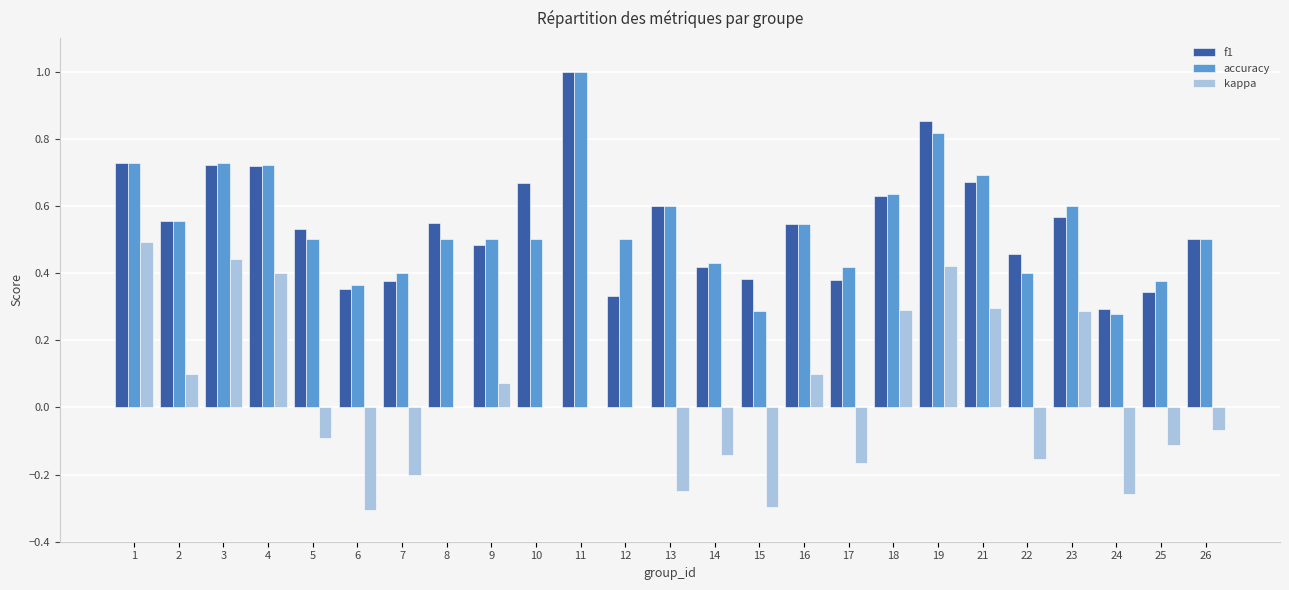

Are the bars grouped side by side (vs. stacked)?

Yes